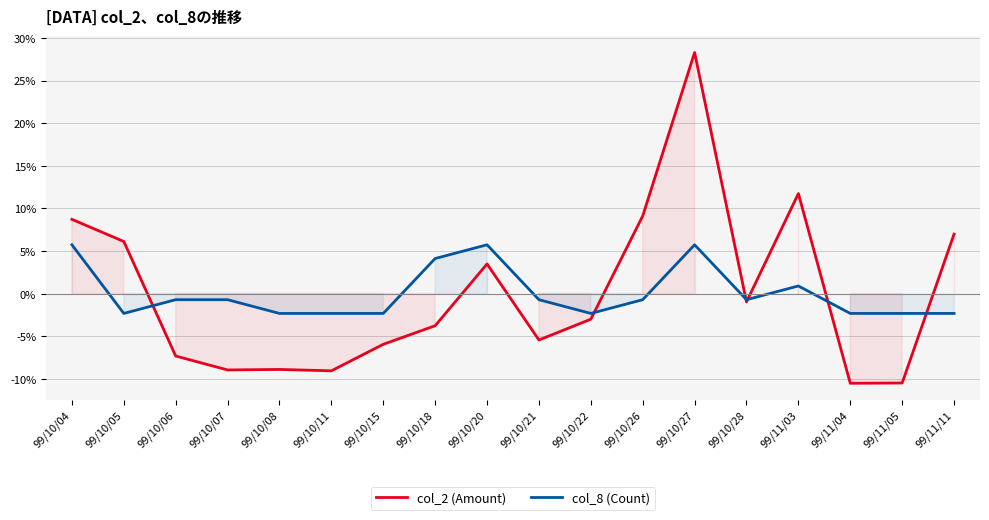

What is the label of the 9th point from the left?

99/10/20